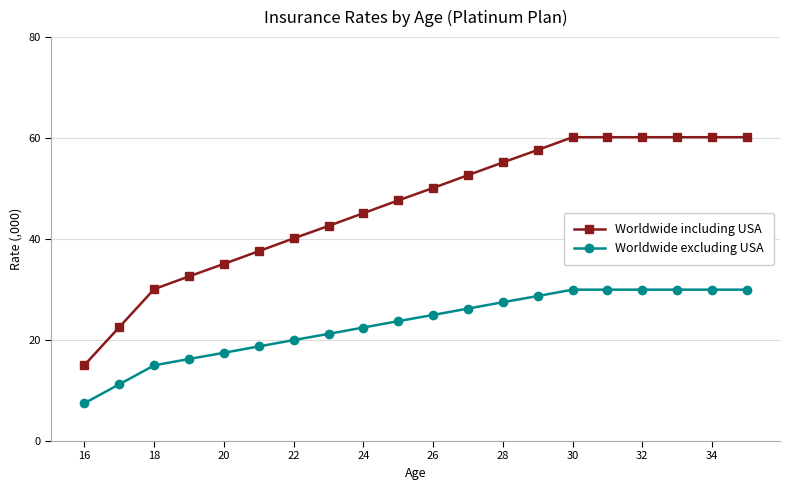

What is the difference between the maximum and minimum values in the Worldwide including USA series?

45.1